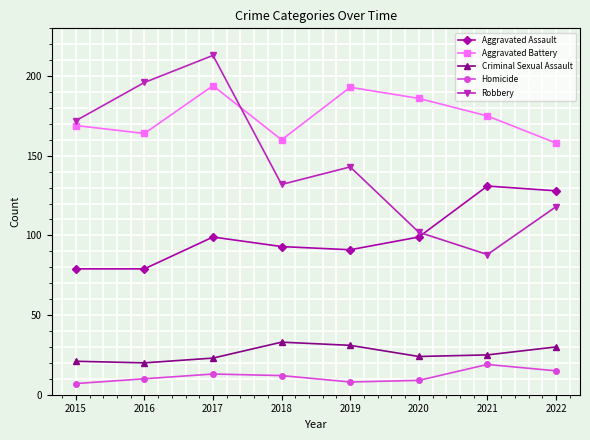

How many categories are shown in the chart?

8